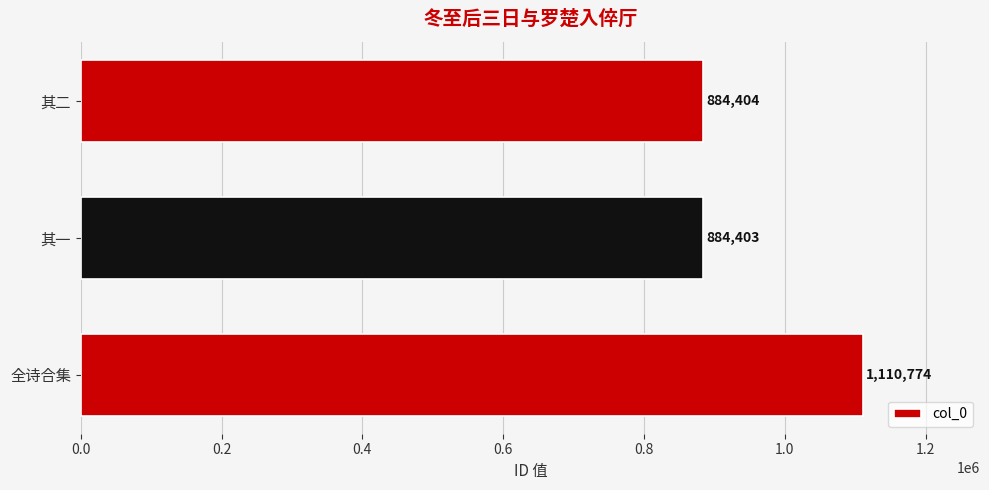

Reading bottom to top, extract all data points from this chart.

全诗合集=1110774	其一=884403	其二=884404